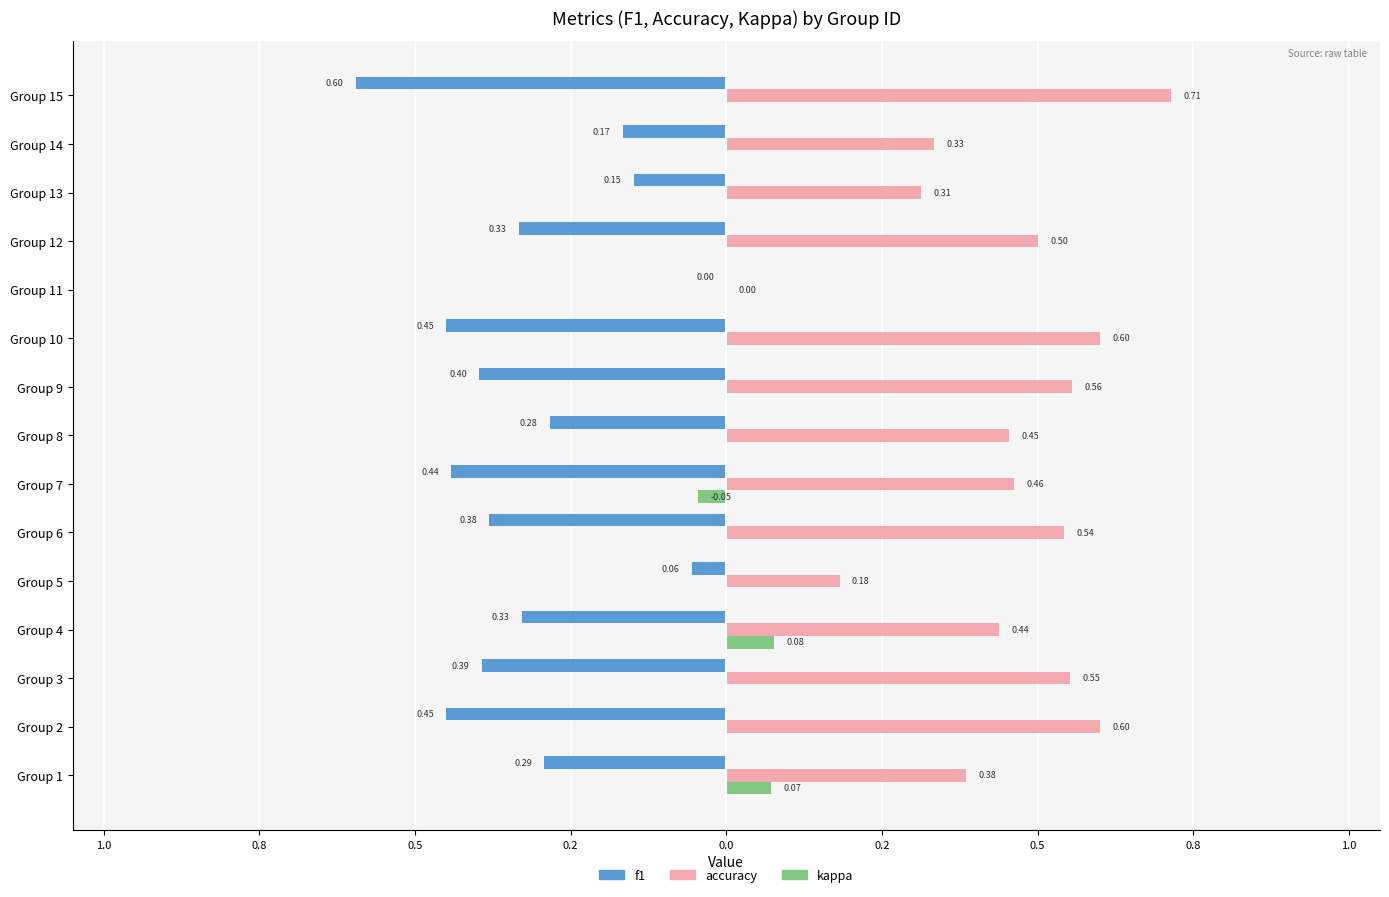

What is the difference between the second highest and minimum values in the kappa series?

0.1